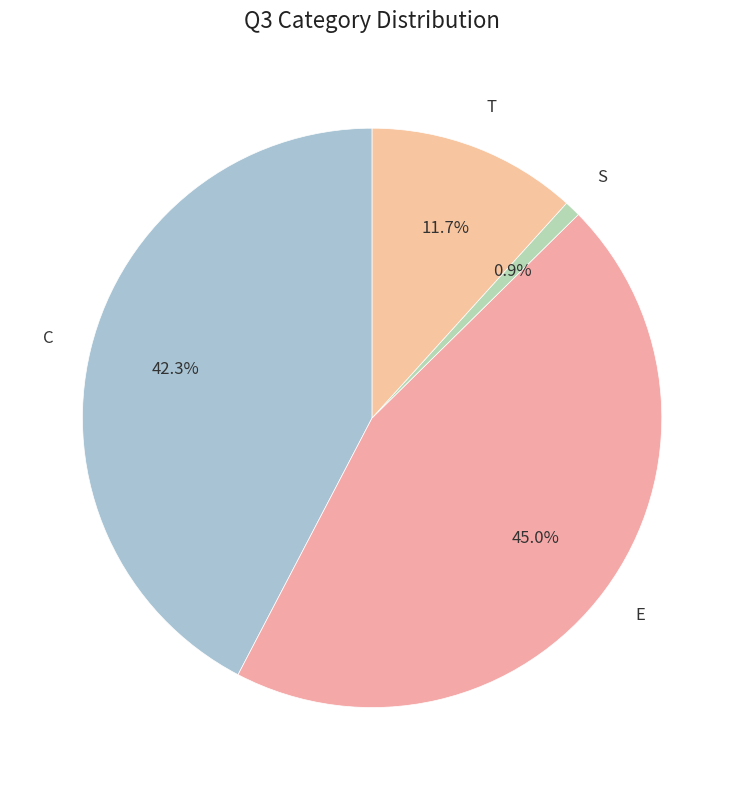

How many segments does this pie chart have?

4